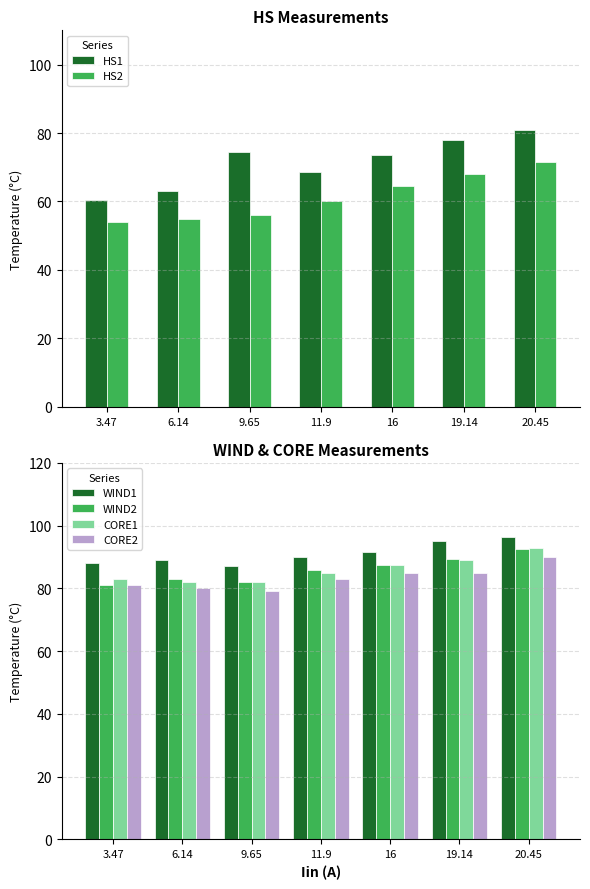

What is the value of the HS2 bar at the 2nd from the left?

55.0